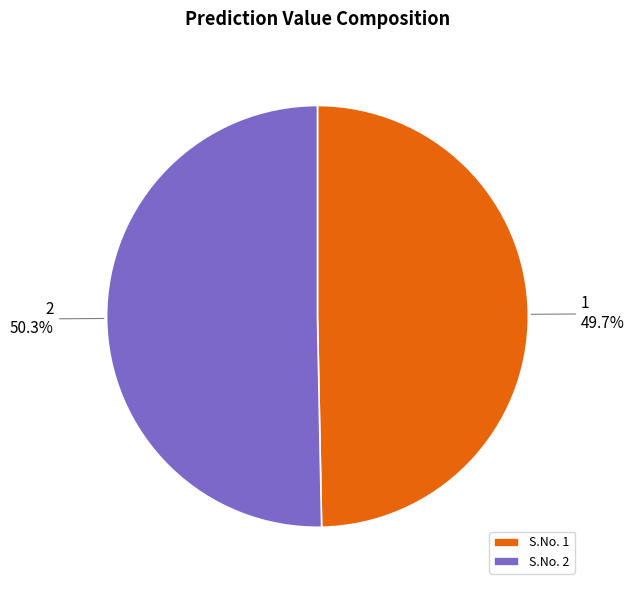

What percentage is NOT represented by 2?

49.7%